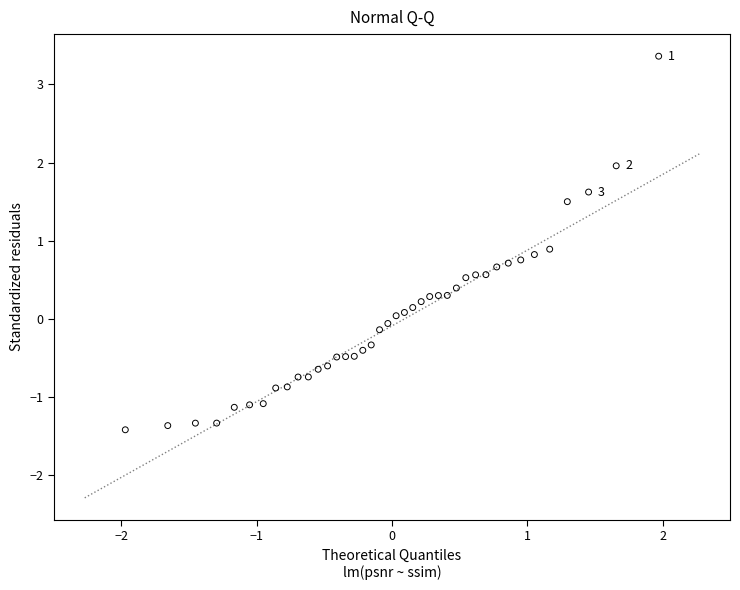

What is the range of X values (max minus min)?

3.9